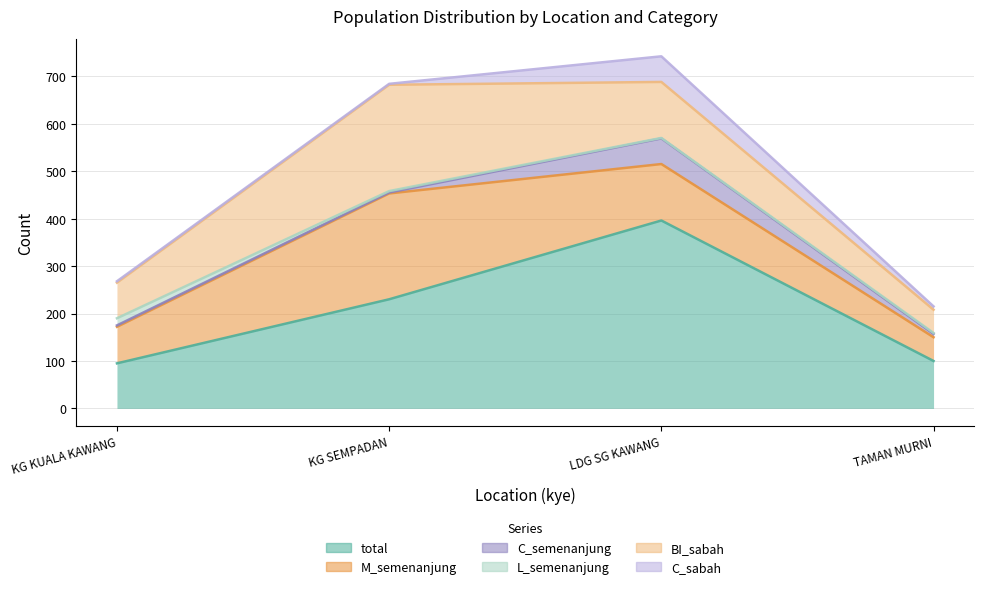

What is the difference between the total values at TAMAN MURNI and LDG SG KAWANG?

296